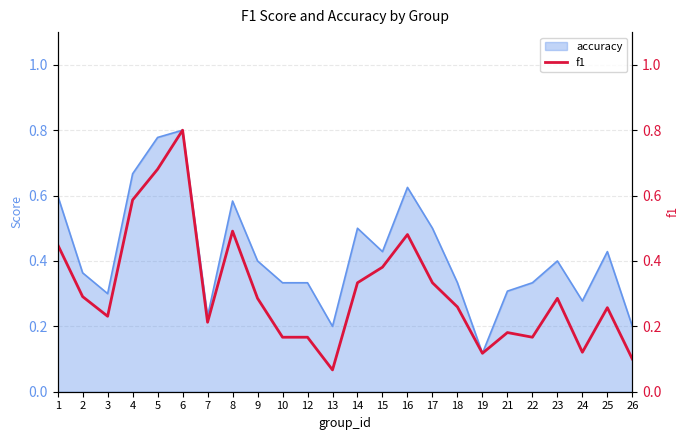

Is it true that accuracy equals 0.3 at 3?

True